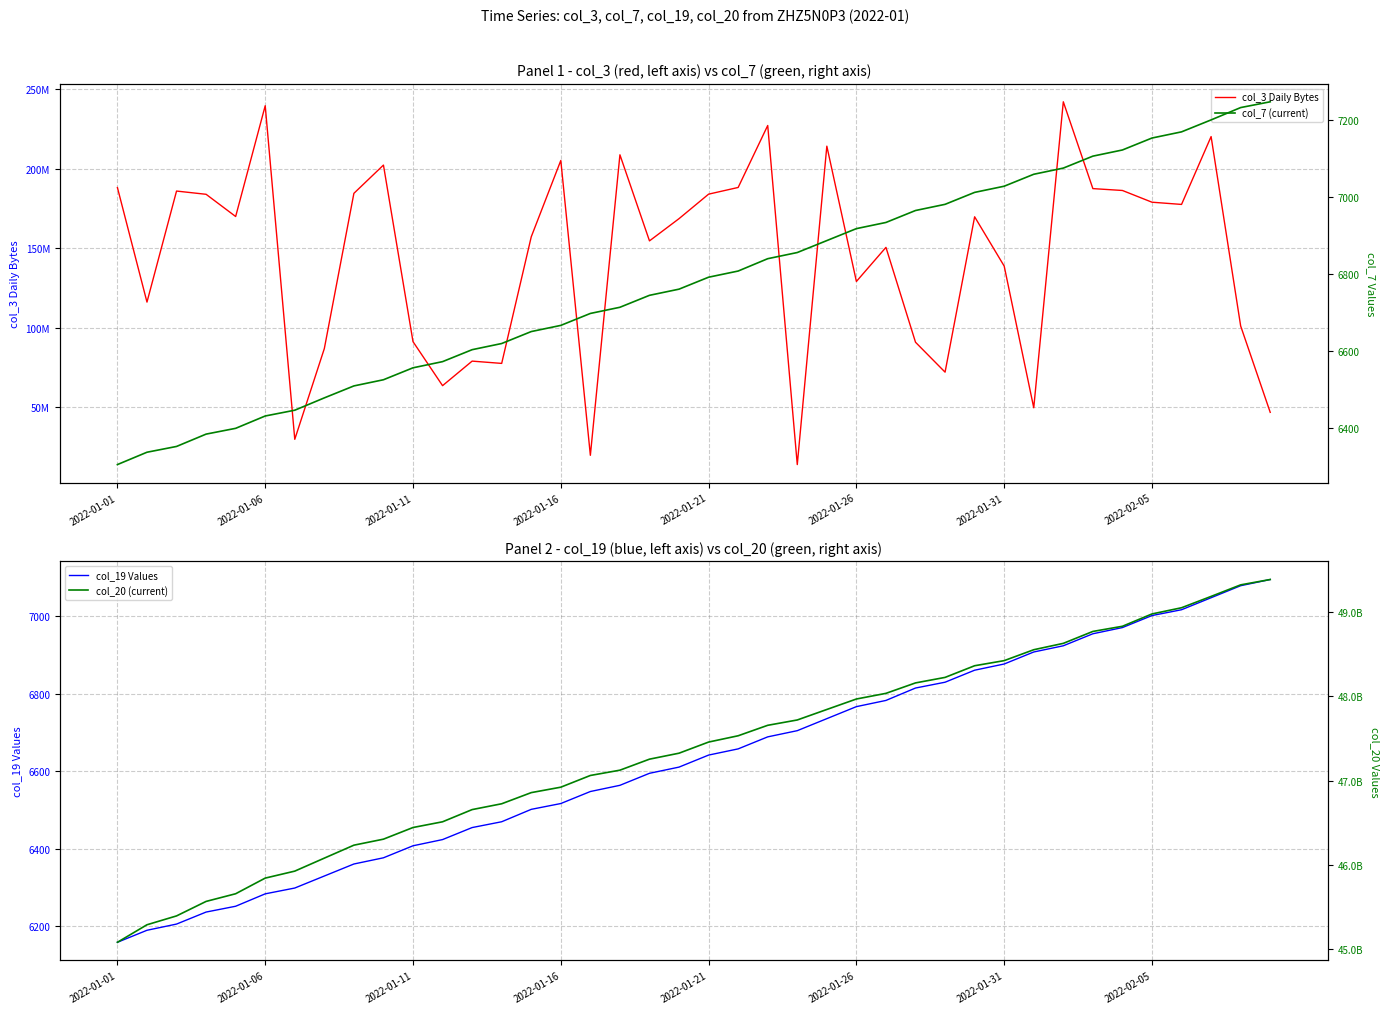

How many data points in col_3 Daily Bytes are less than 169855440?

20